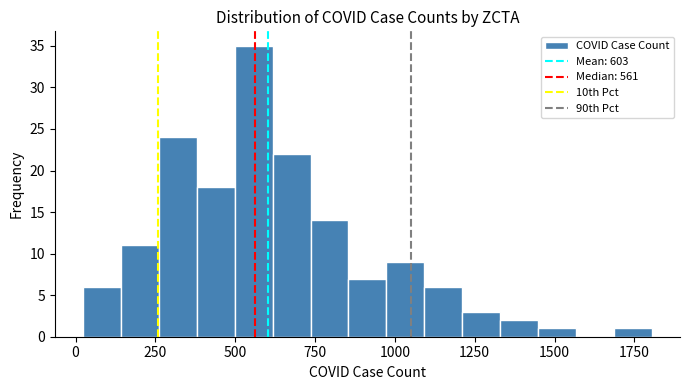

Read against the x-axis, roughly where is the centre of the tallest bar?

550